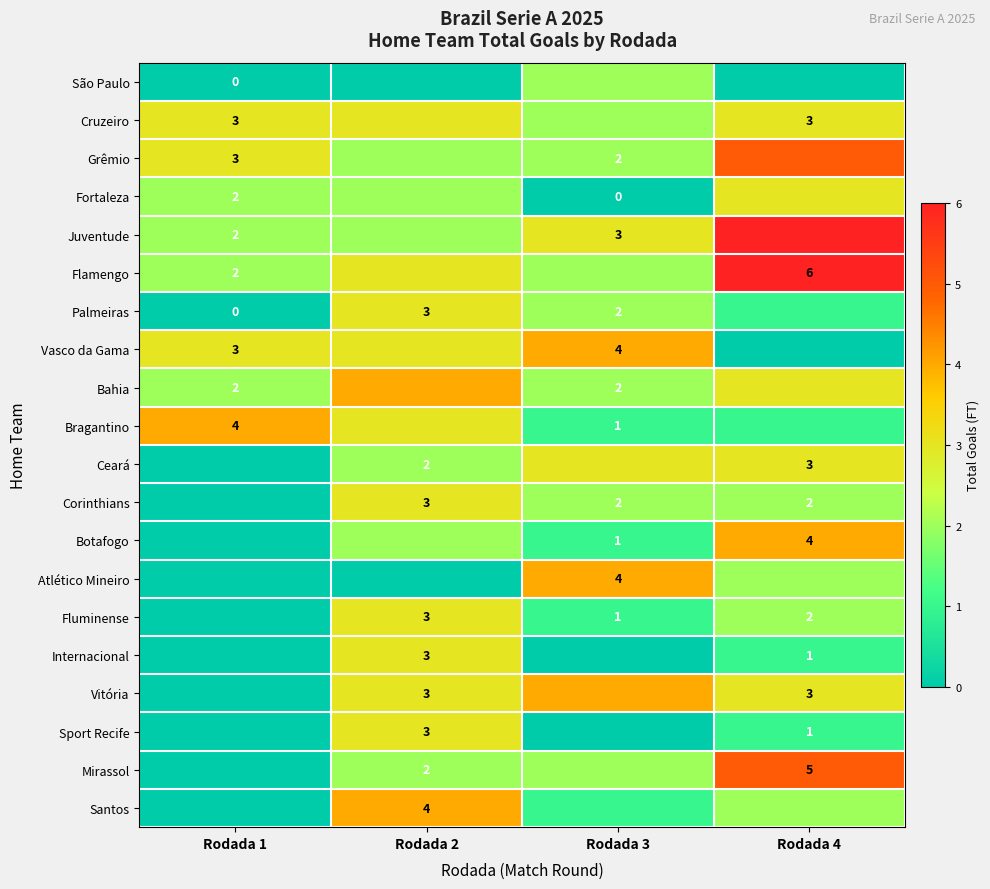

Is the value of Corinthians at Rodada 3 greater than the value of São Paulo at Rodada 1?

Yes